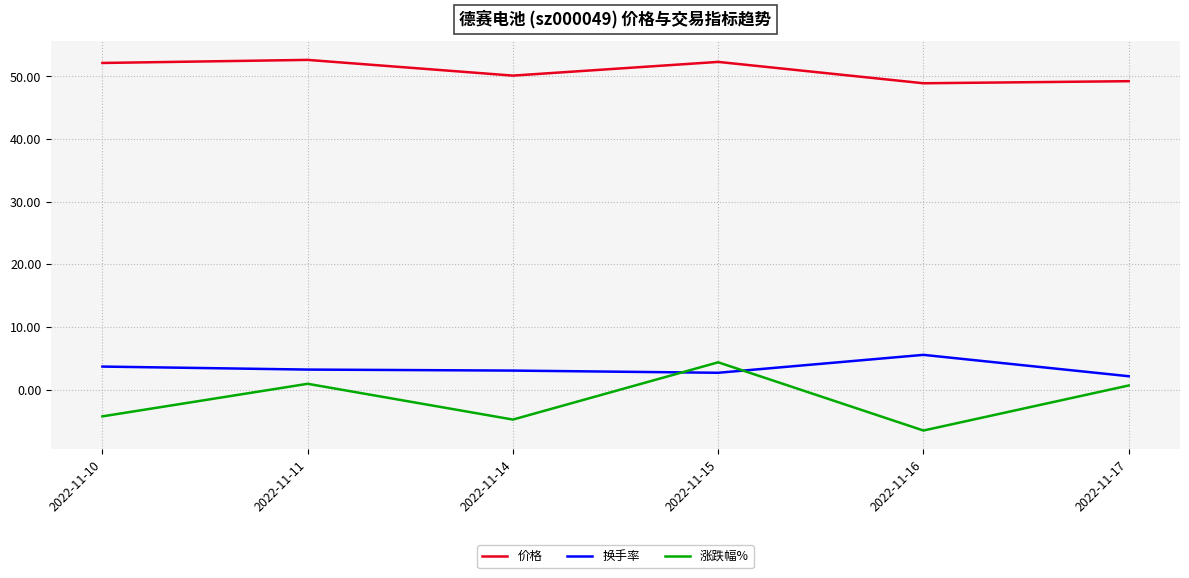

Is it true that 涨跌幅% equals -9.2 at 2022-11-16?

False